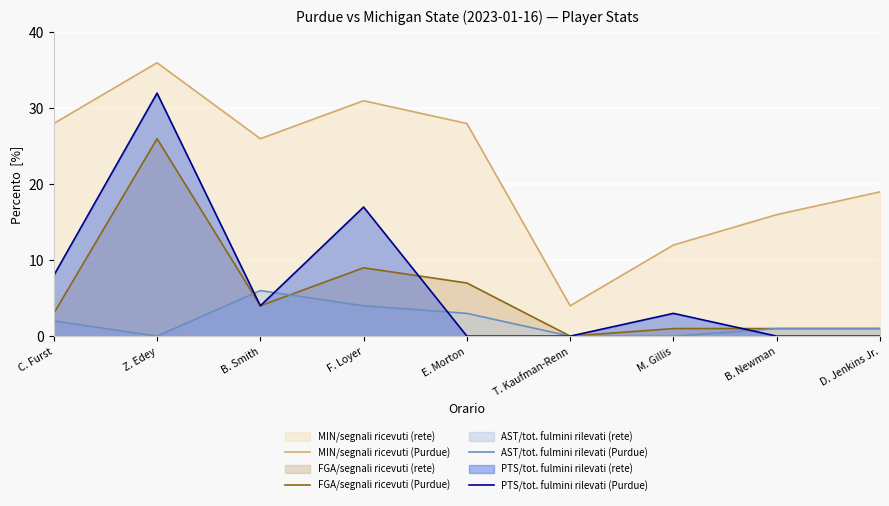

Which series has the widest spread of values?

MIN/segnali ricevuti (Purdue)